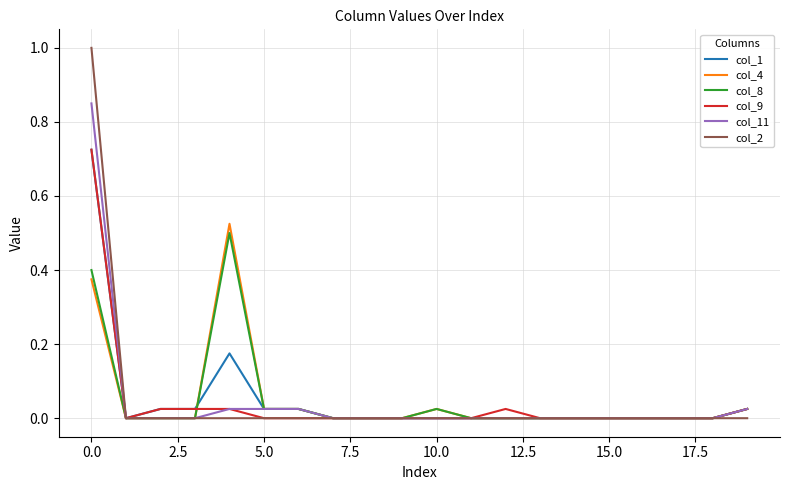

Which series has the largest range (max minus min)?

col_2